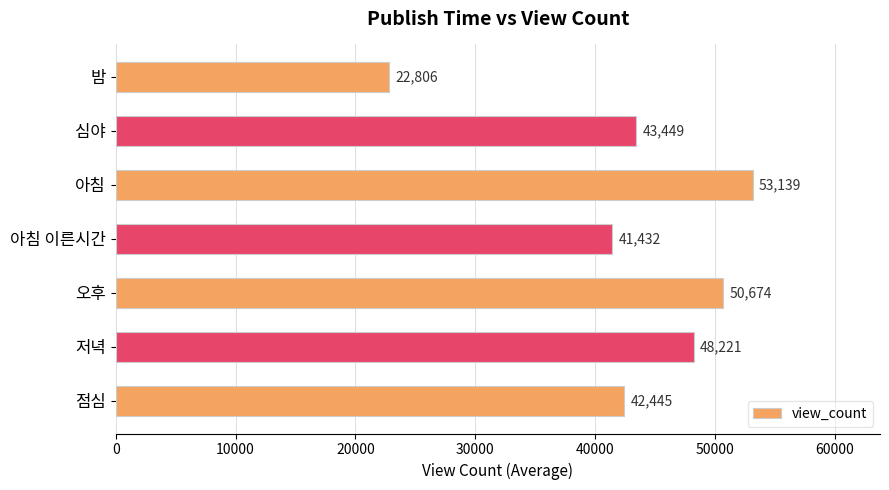

List the labels in order of value, smallest first.

밤, 아침 이른시간, 점심, 심야, 저녁, 오후, 아침